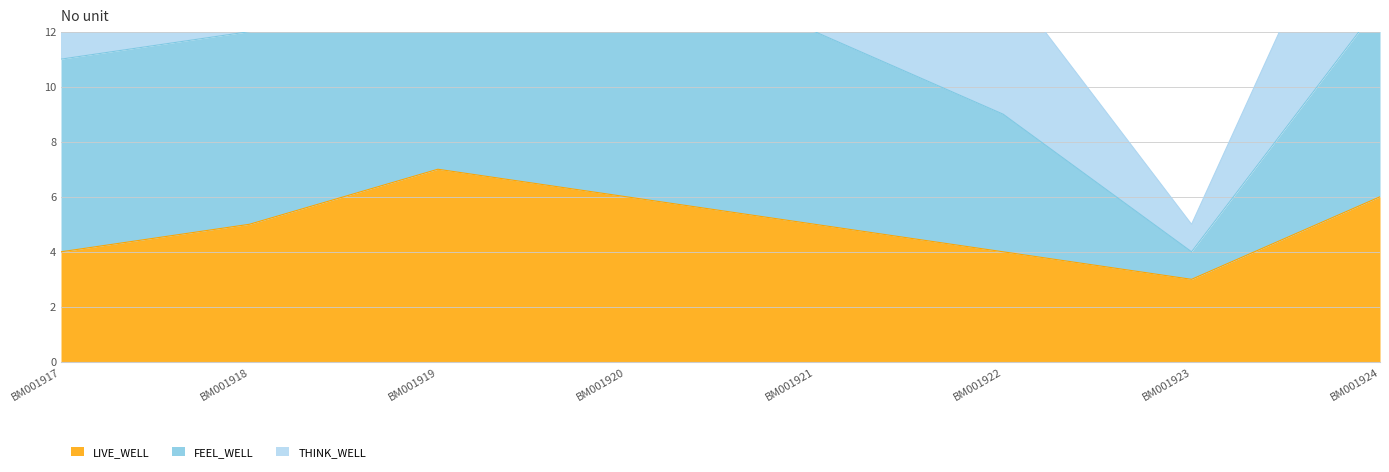

What is the value of the LIVE_WELL point at the 7th from the left?

3